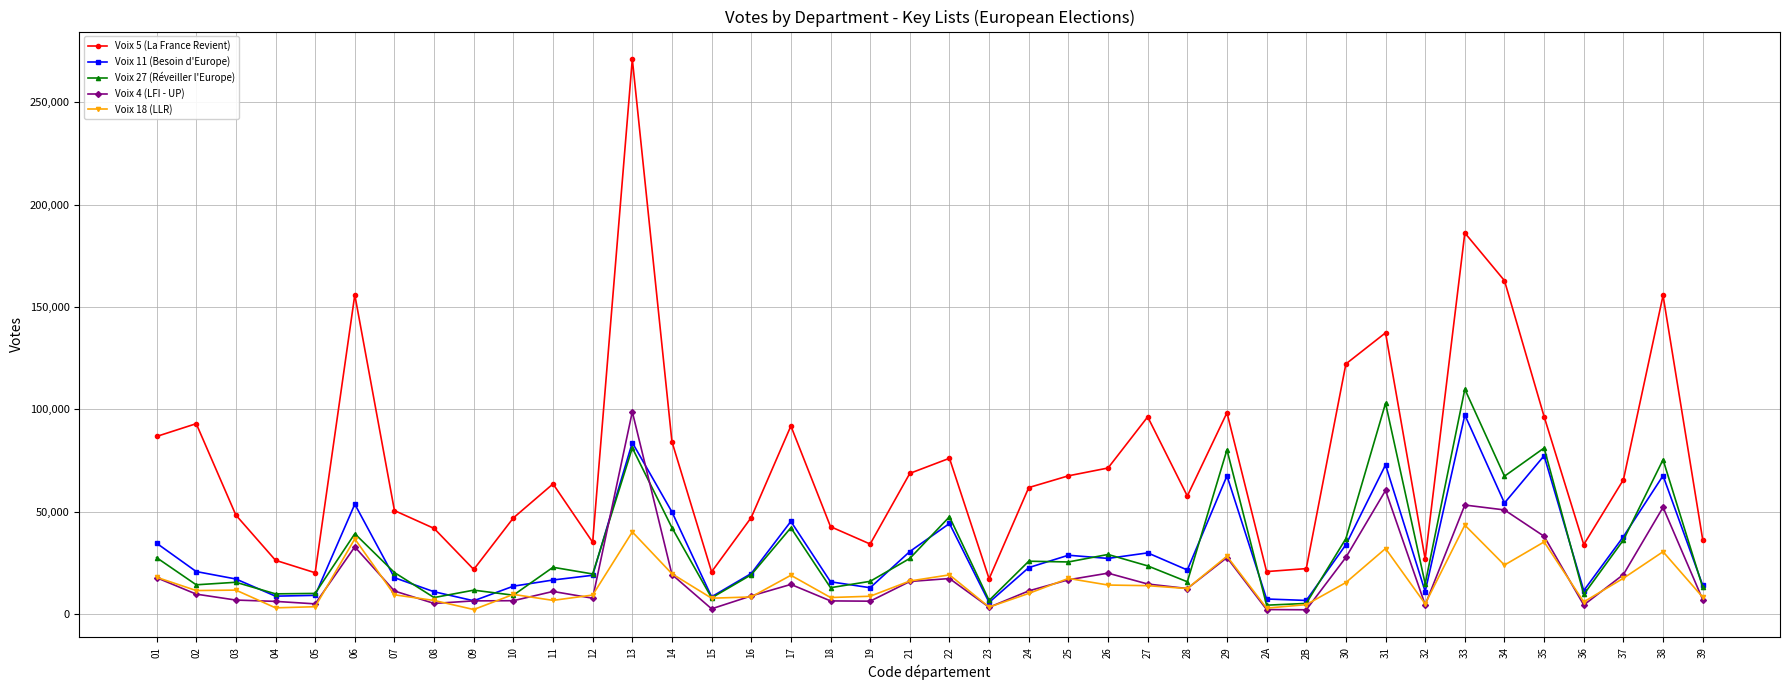

Which series has the largest range (max minus min)?

Voix 5 (La France Revient)